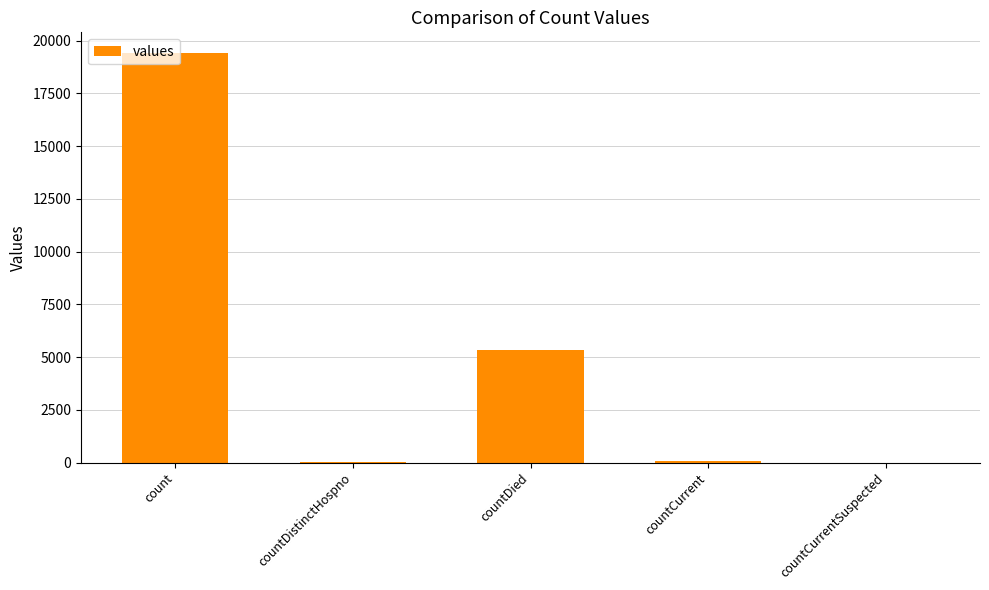

What is the sum of the values at countDistinctHospno and countCurrentSuspected?

38